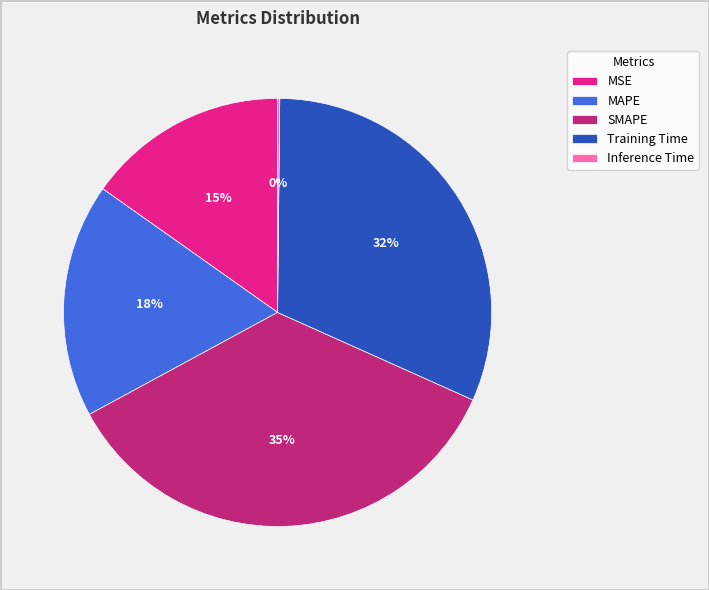

To the nearest percent, what is the average slice percentage?

20%